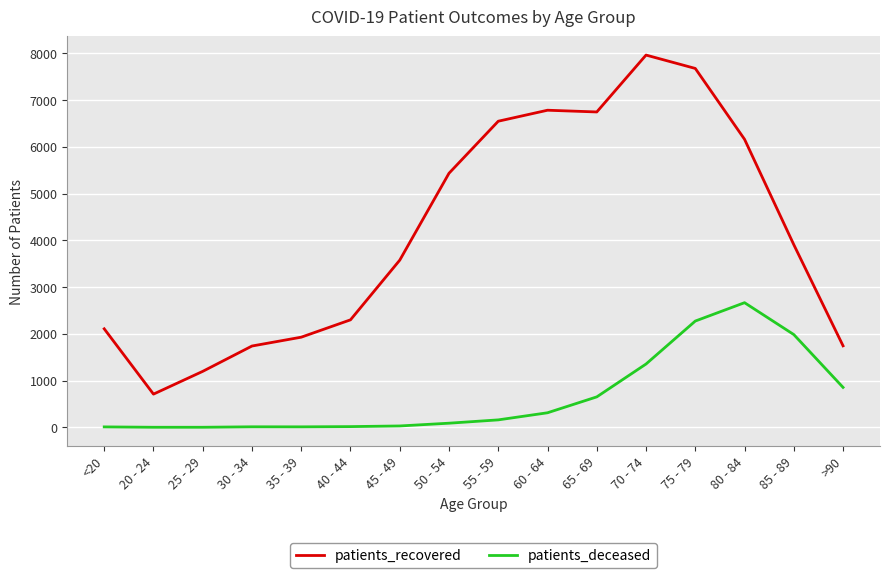

True or false: patients_deceased and patients_recovered intersect in this chart.

False